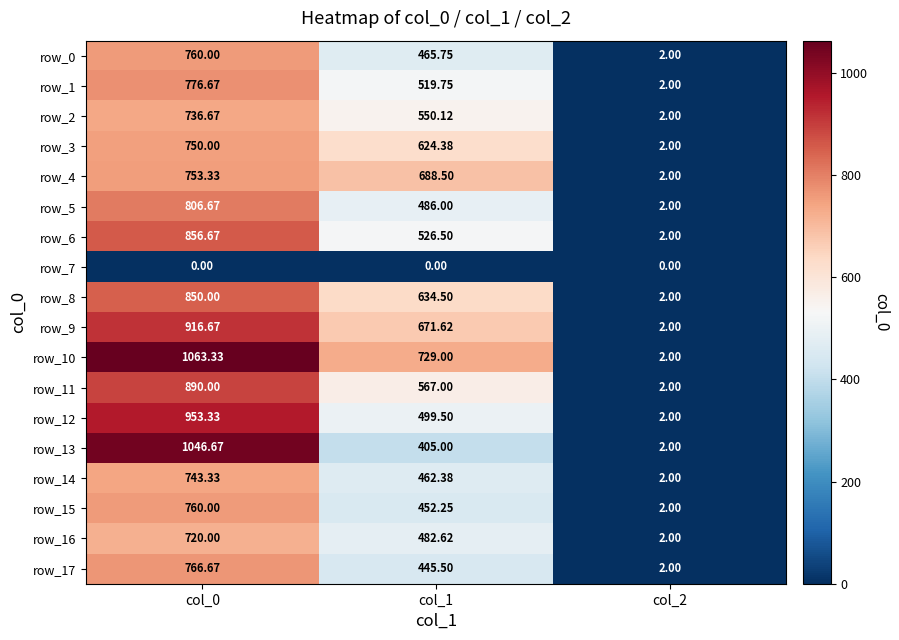

Between col_1 and col_2, which series saw the biggest shift?

row_10